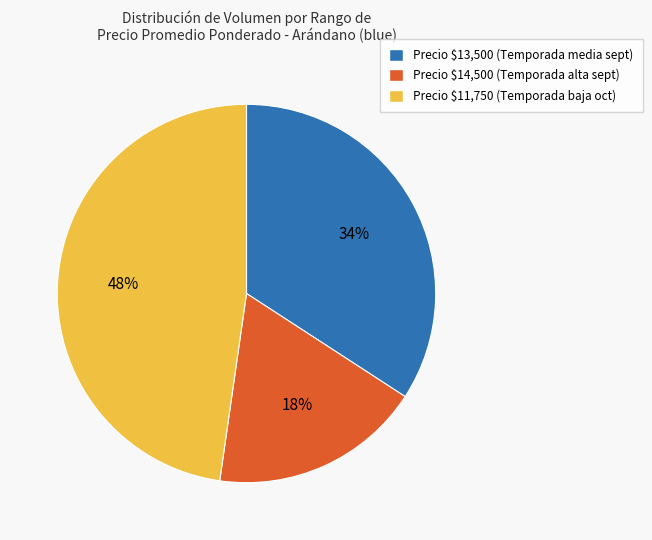

To the nearest percent, what percentage of the pie is Precio $13,500 (Temporada media sept)?

34%